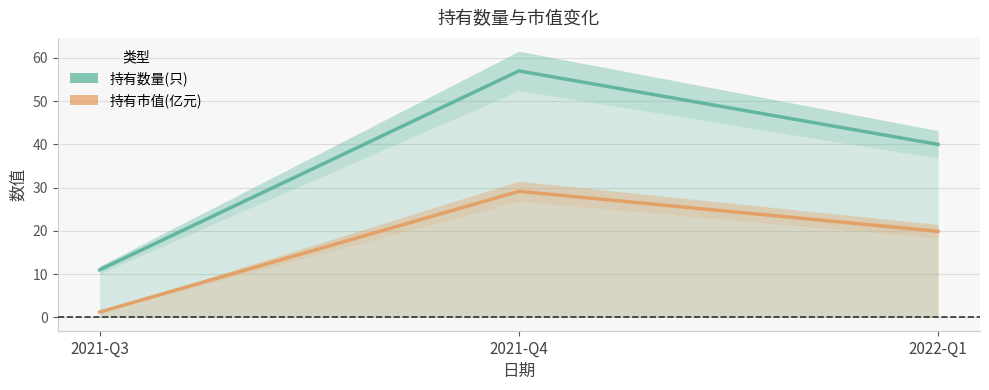

What value does the 持有数量(只) series have at 2021-Q4?

57.0